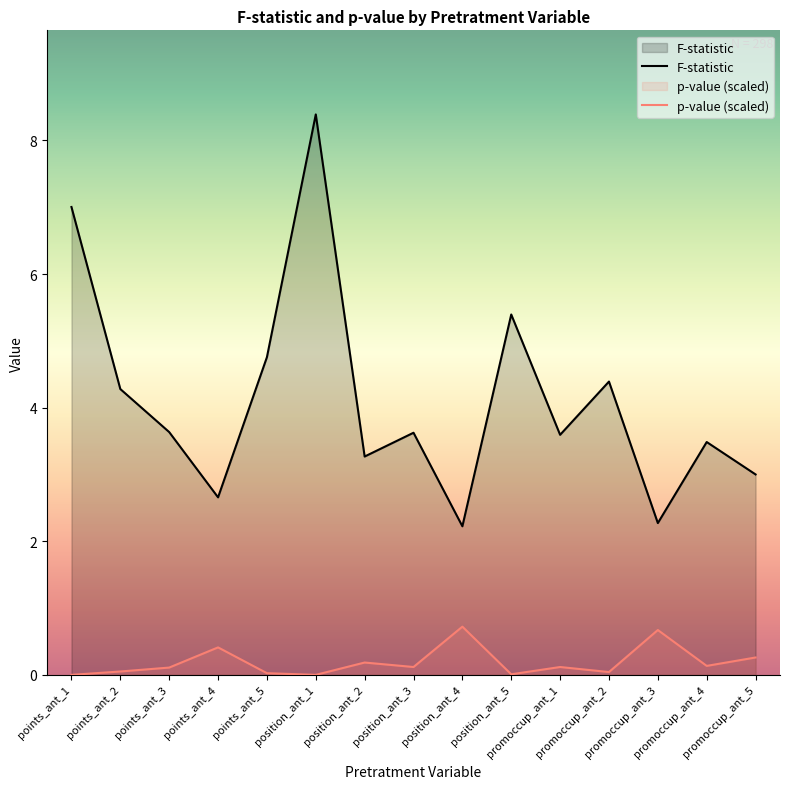

At which category is the sum across all series the highest?

position_ant_1